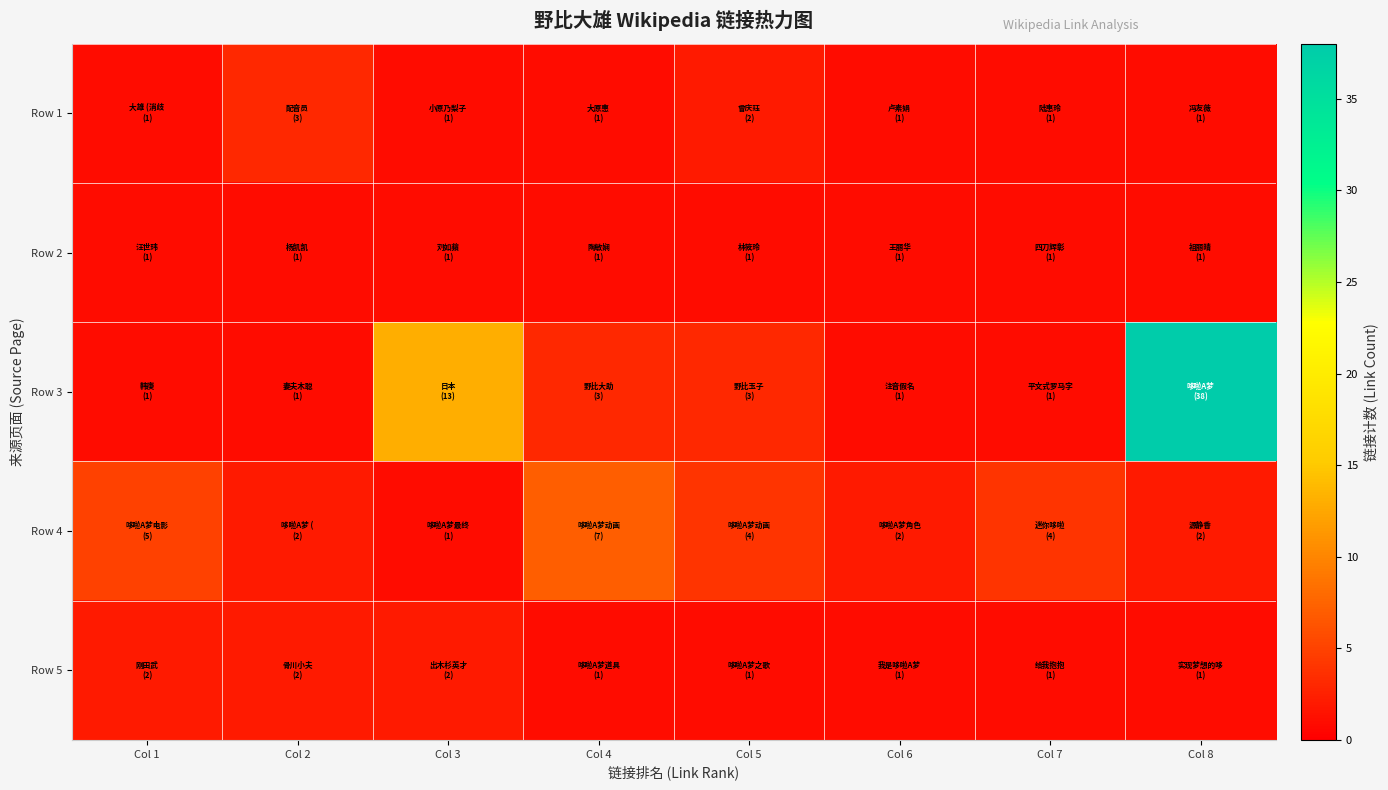

What is the difference between the highest and lowest values at Col 1?

4